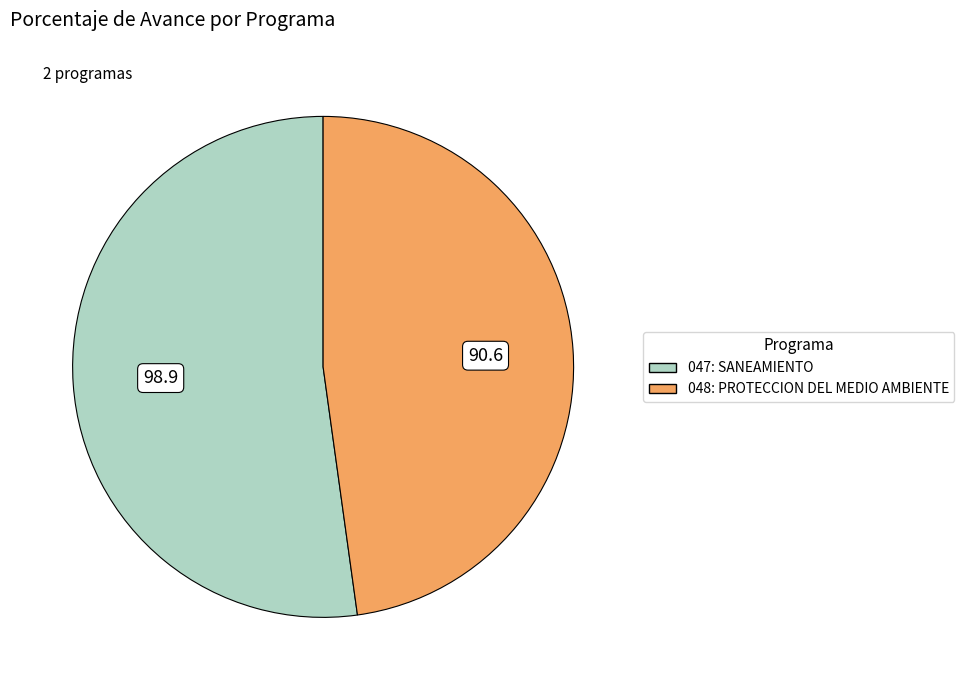

The 048: PROTECCION DEL MEDIO AMBIENTE slice represents 48% of the pie. True or false?

True